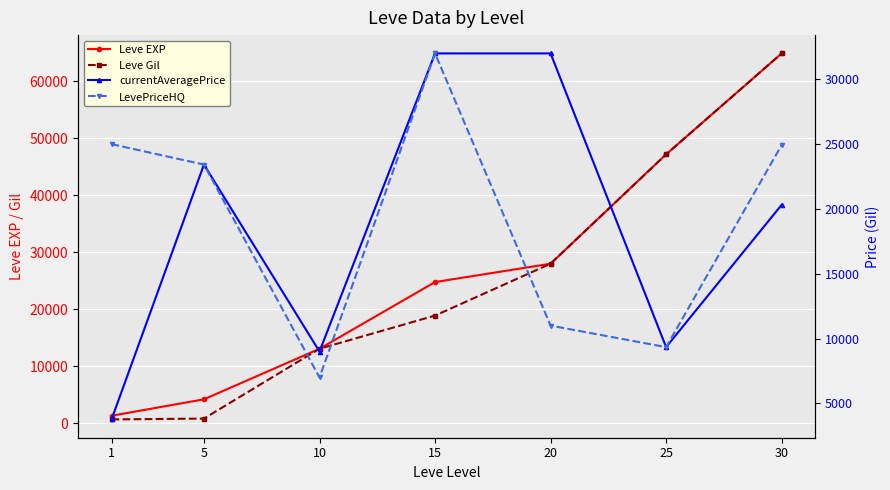

Read the LevePriceHQ value at 1, to the nearest 10.

25000